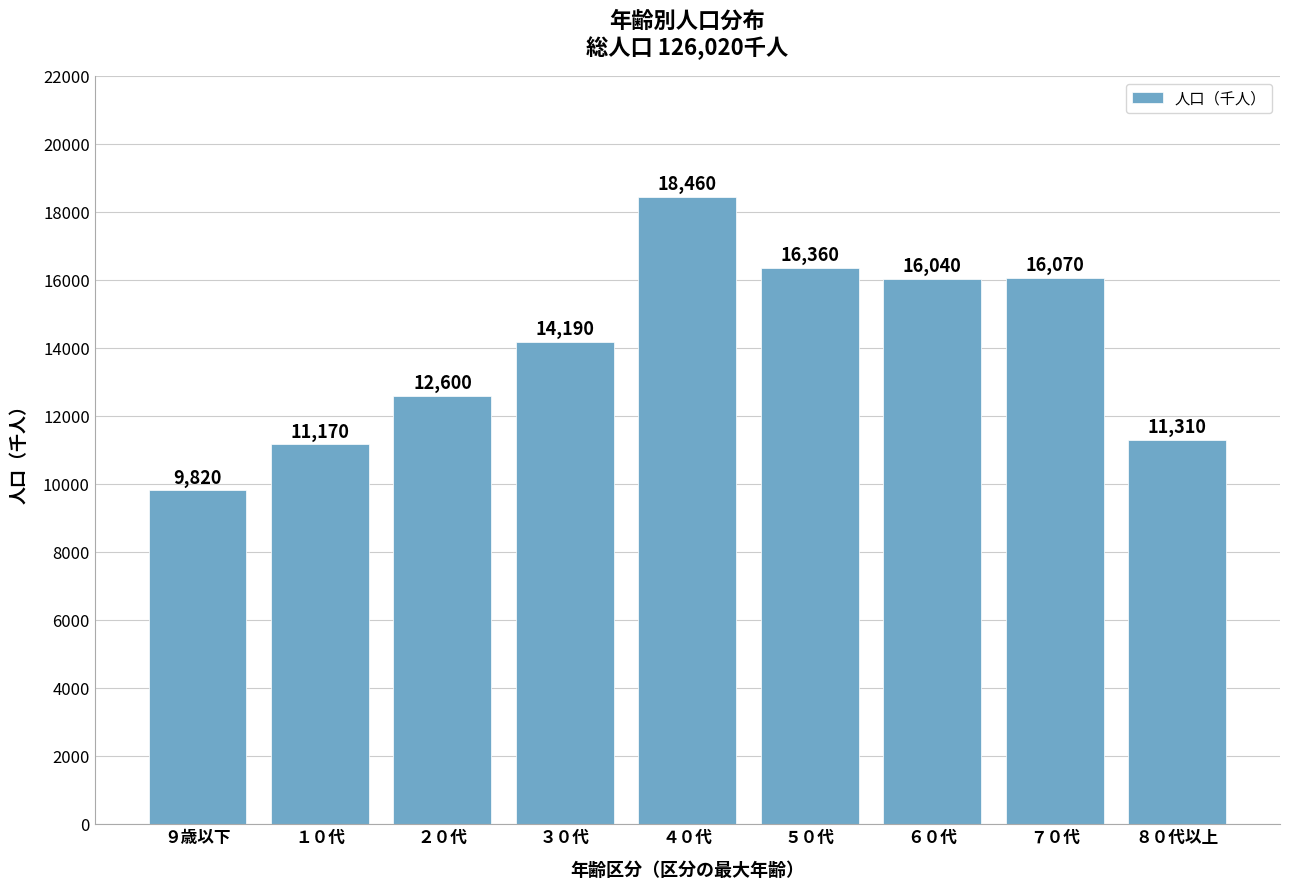

Reading left to right, extract all data points from this chart.

9820	11170	12600	14190	18460	16360	16040	16070	11310